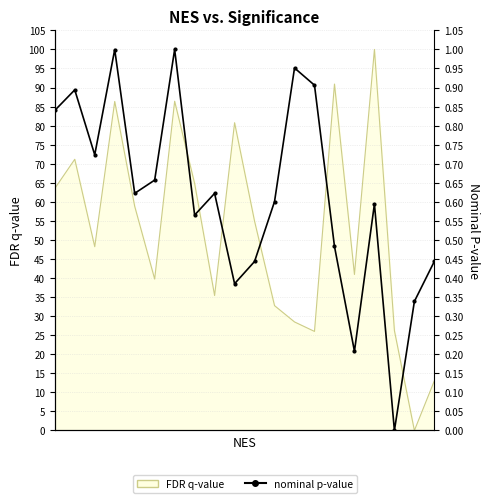

Where is the first local minimum?

2